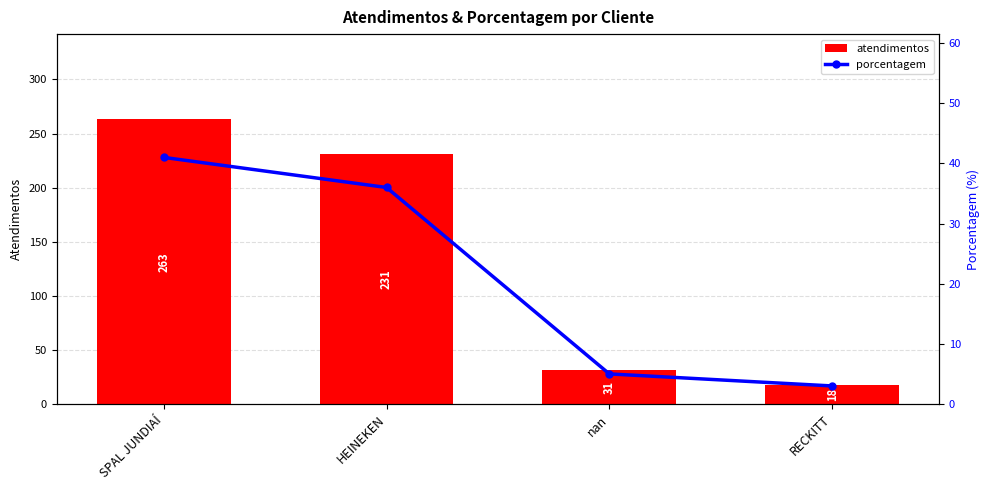

At how many categories does at least one series exceed 157?

2